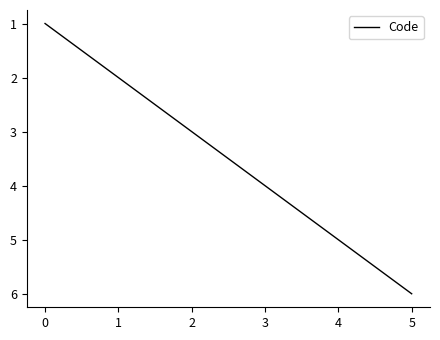

Rank the categories by value from lowest to highest.

0, 1, 2, 3, 4, 5